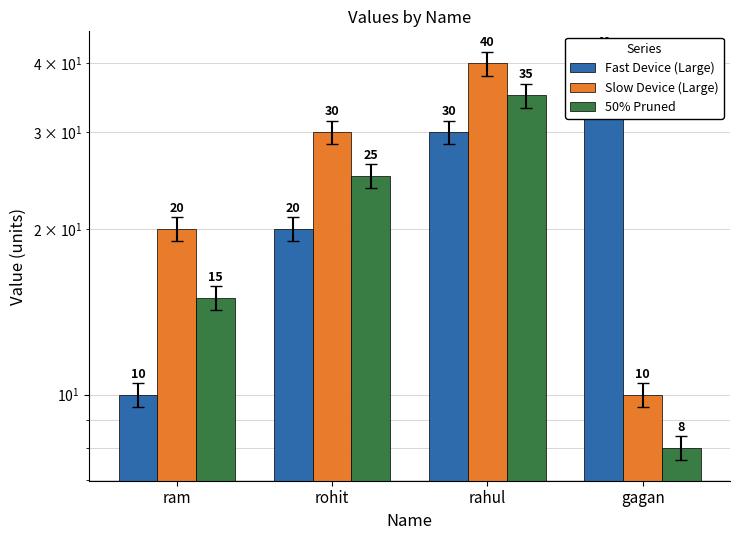

What is the value of the Slow Device (Large) bar at the 2nd from the left?

30